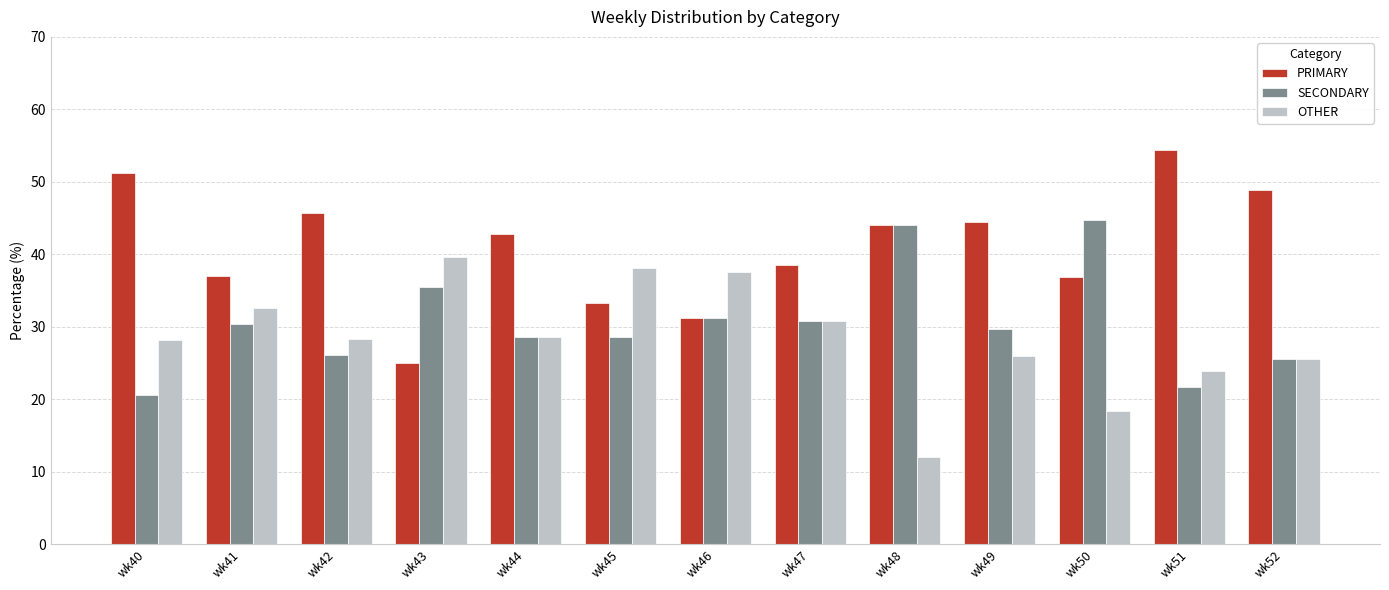

How many bars are there in each group?

3